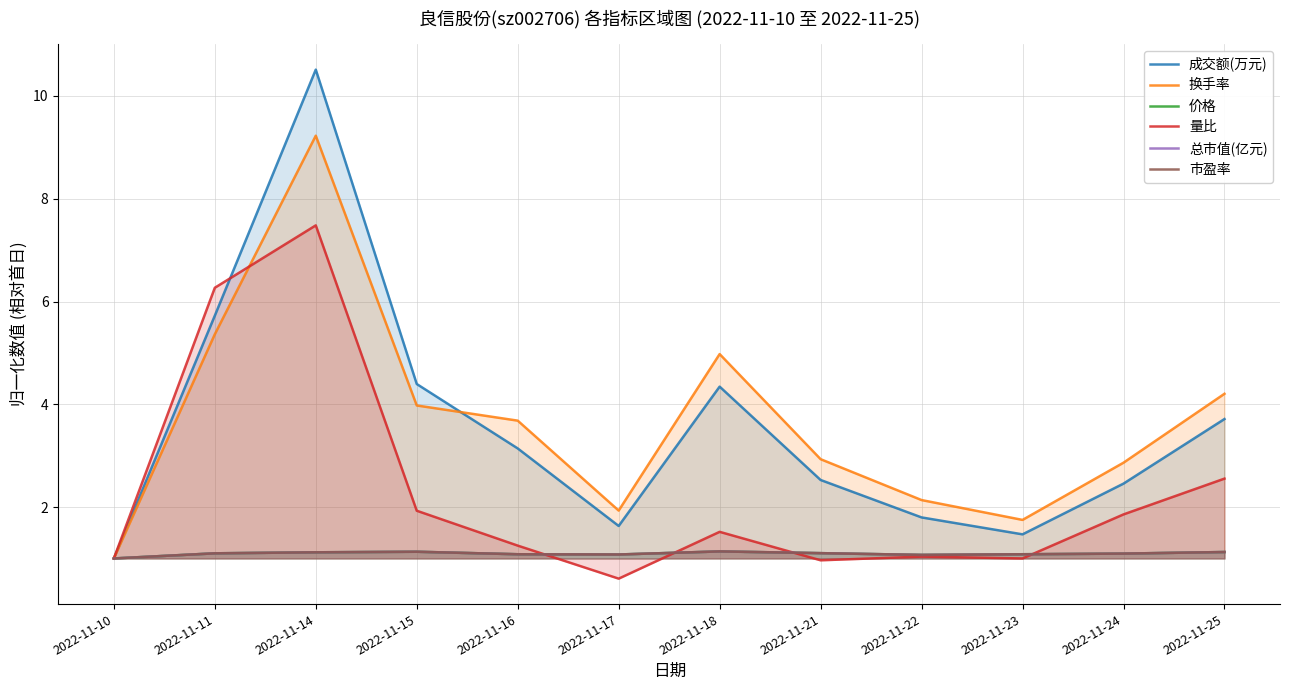

Is it true that 市盈率 equals 0.4 at 2022-11-18?

False